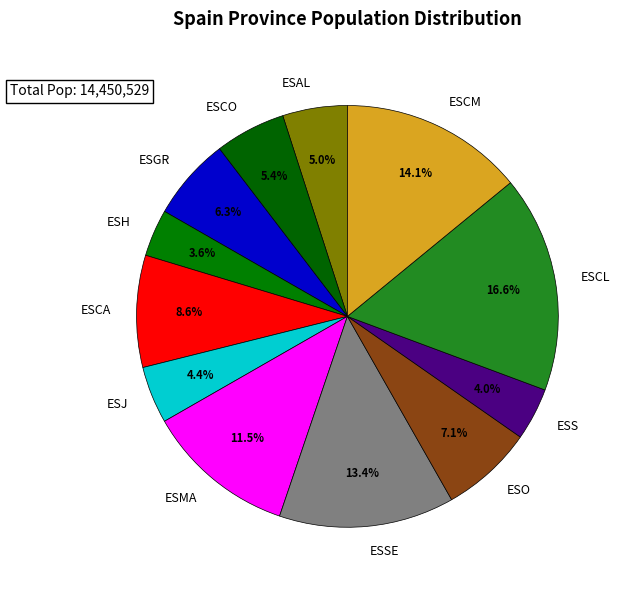

Is ESH the majority of the pie?

No